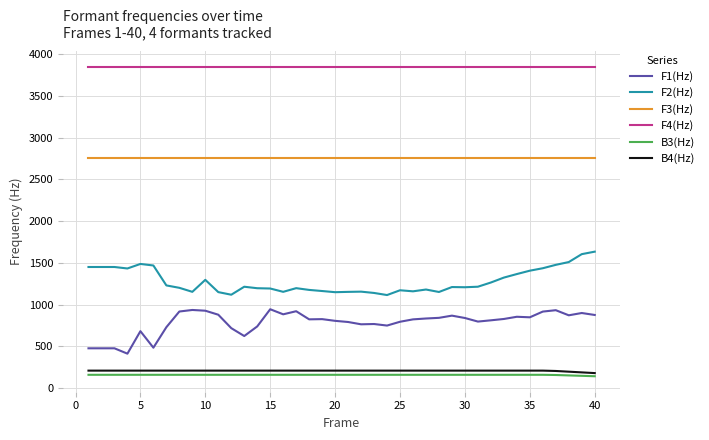

True or false: F4(Hz) and B4(Hz) cross at least once.

False